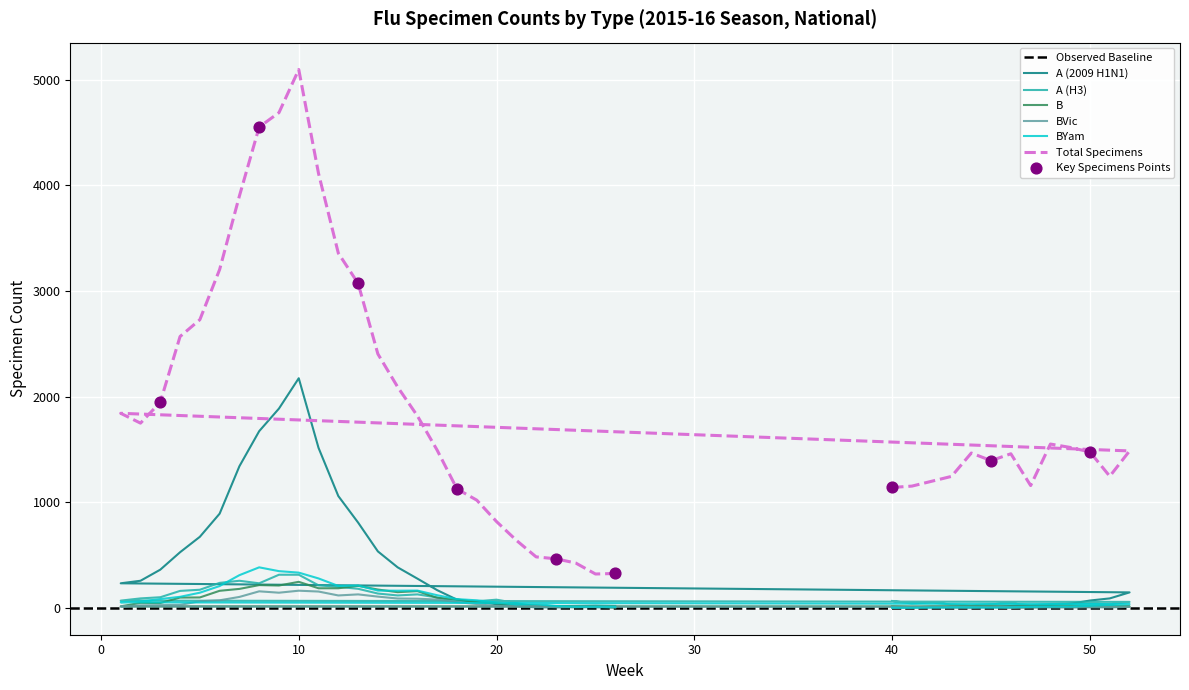

What is the total value across all series at 12?

5122